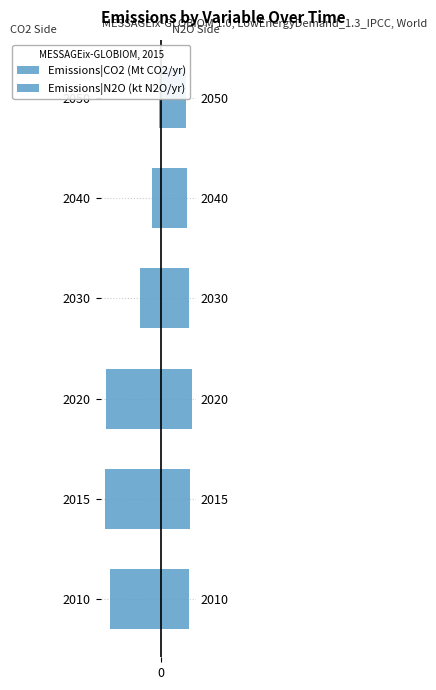

Rank the series by their maximum value, from lowest to highest.

Emissions|CO2 (Mt CO2/yr), Emissions|N2O (kt N2O/yr)